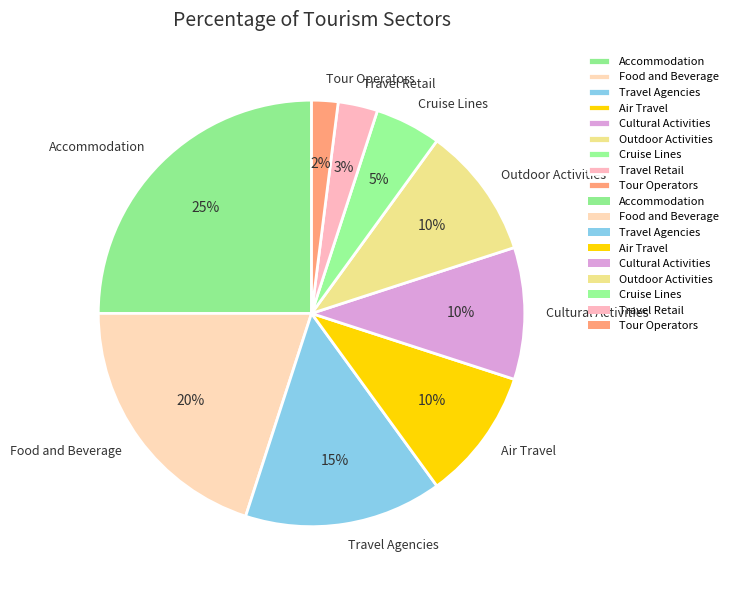

Is the sum of Food and Beverage and Air Travel greater than half?

No